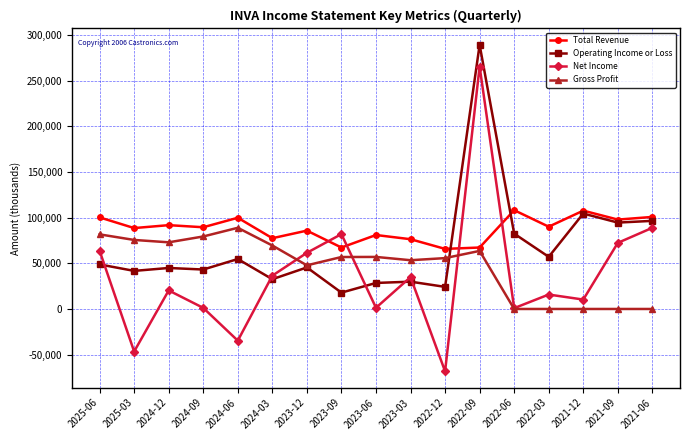

What is the approximate value of Net Income at 2021-09?

72400